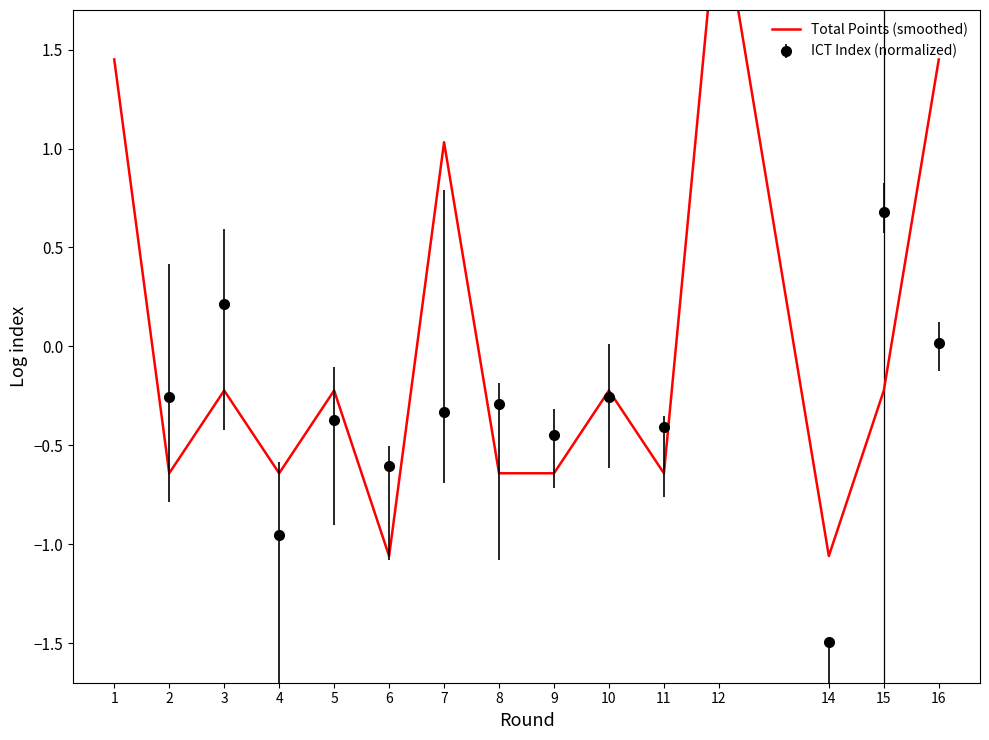

How many interior local valleys (lower than both neighbors) does the data have?

5